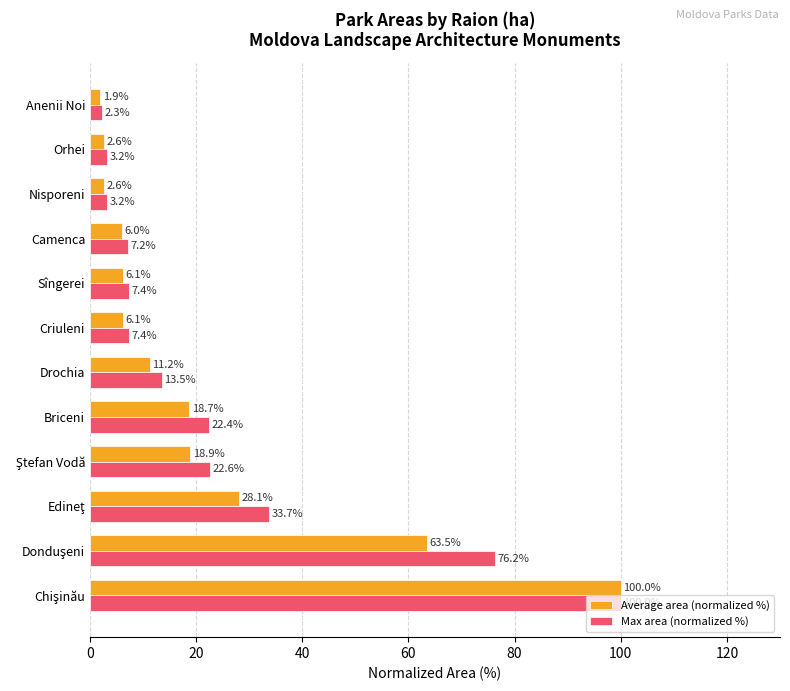

Which series has the widest spread of values?

Average area (normalized %)